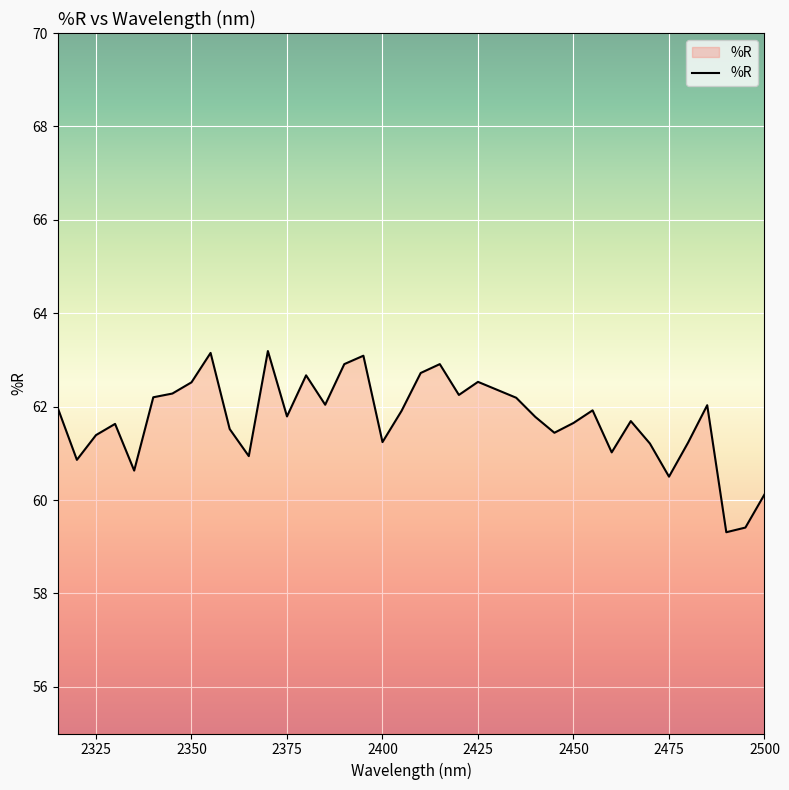

What is the maximum value shown in the chart?

63.2